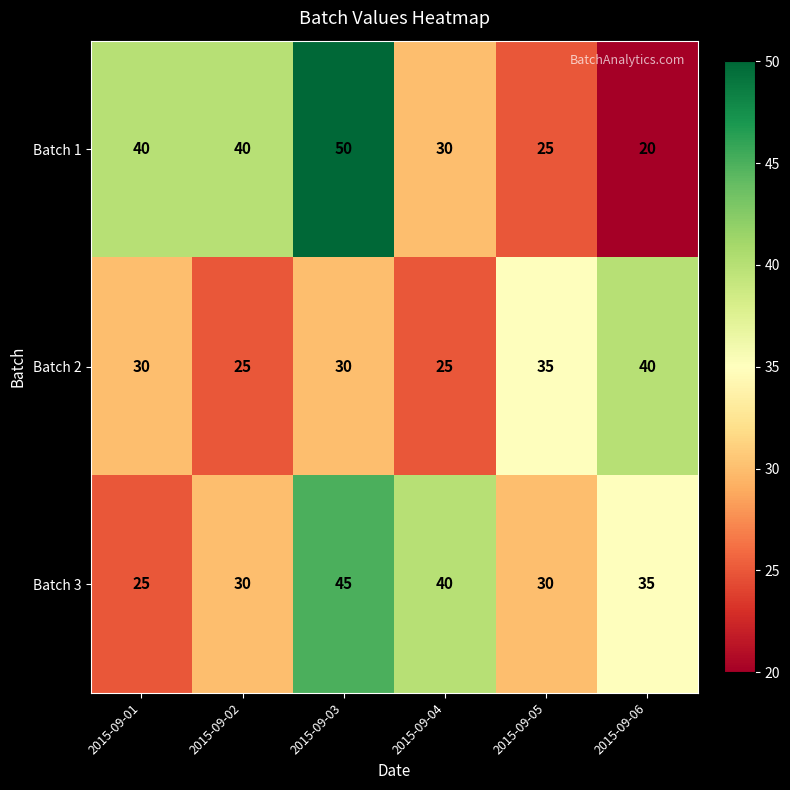

At which label does Batch 3 reach its peak?

2015-09-03